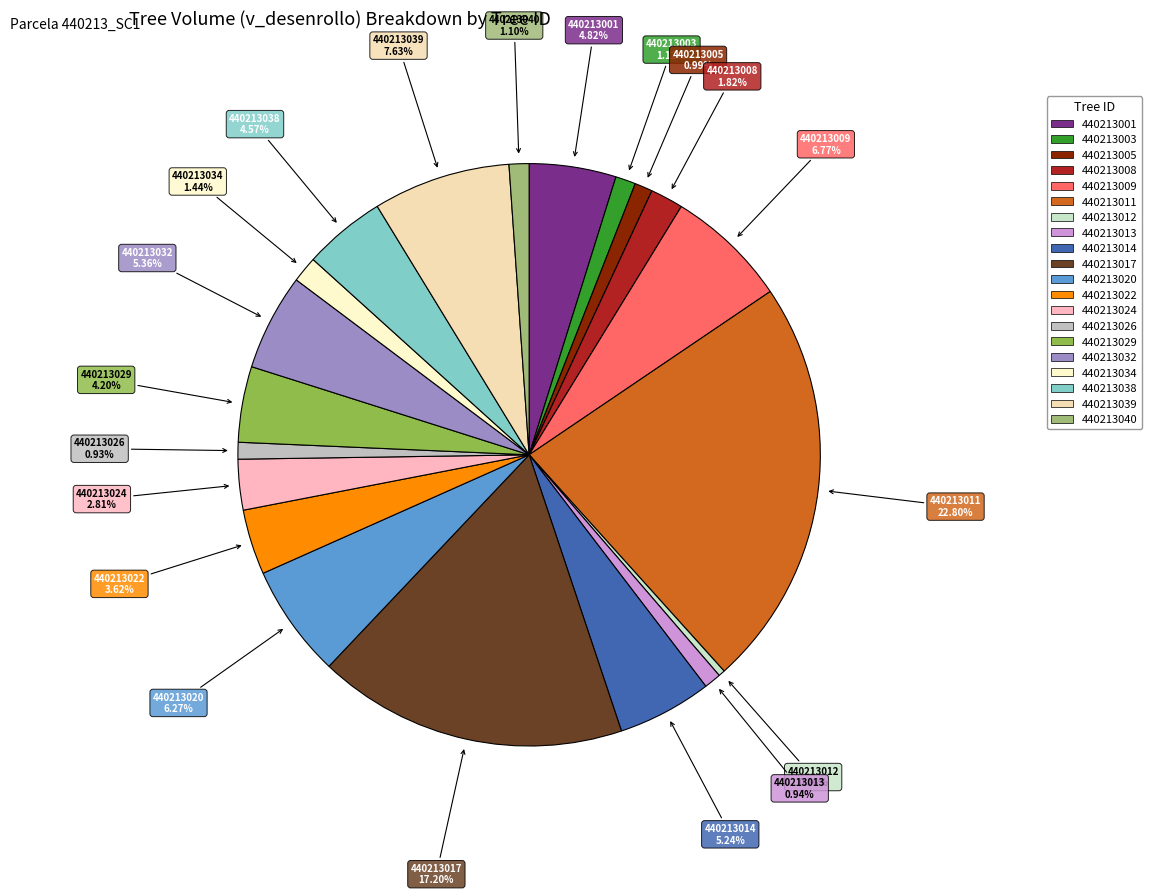

Which has a higher value, 440213039 or 440213034?

440213039